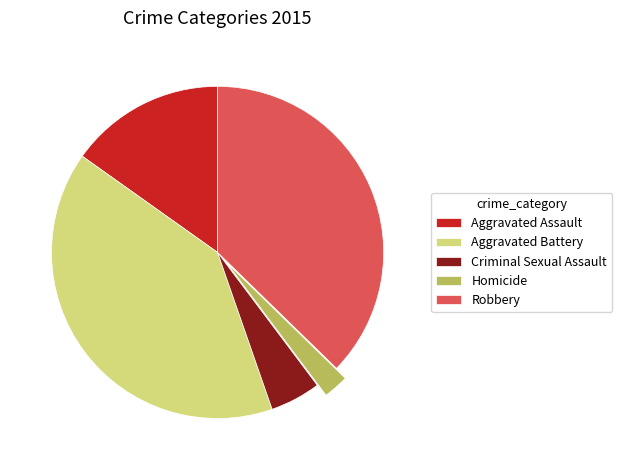

Is it true that Criminal Sexual Assault is 5% of the pie?

True